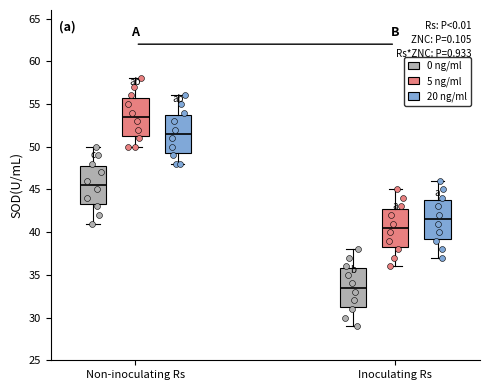

Which box's median line is the lowest?

Inoculating Rs (0 ng/ml)